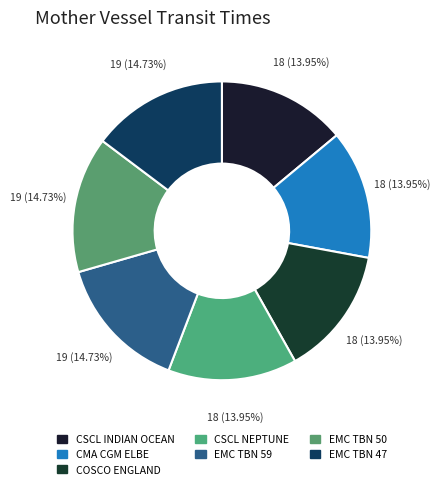

Which slice is the smallest?

CSCL INDIAN OCEAN